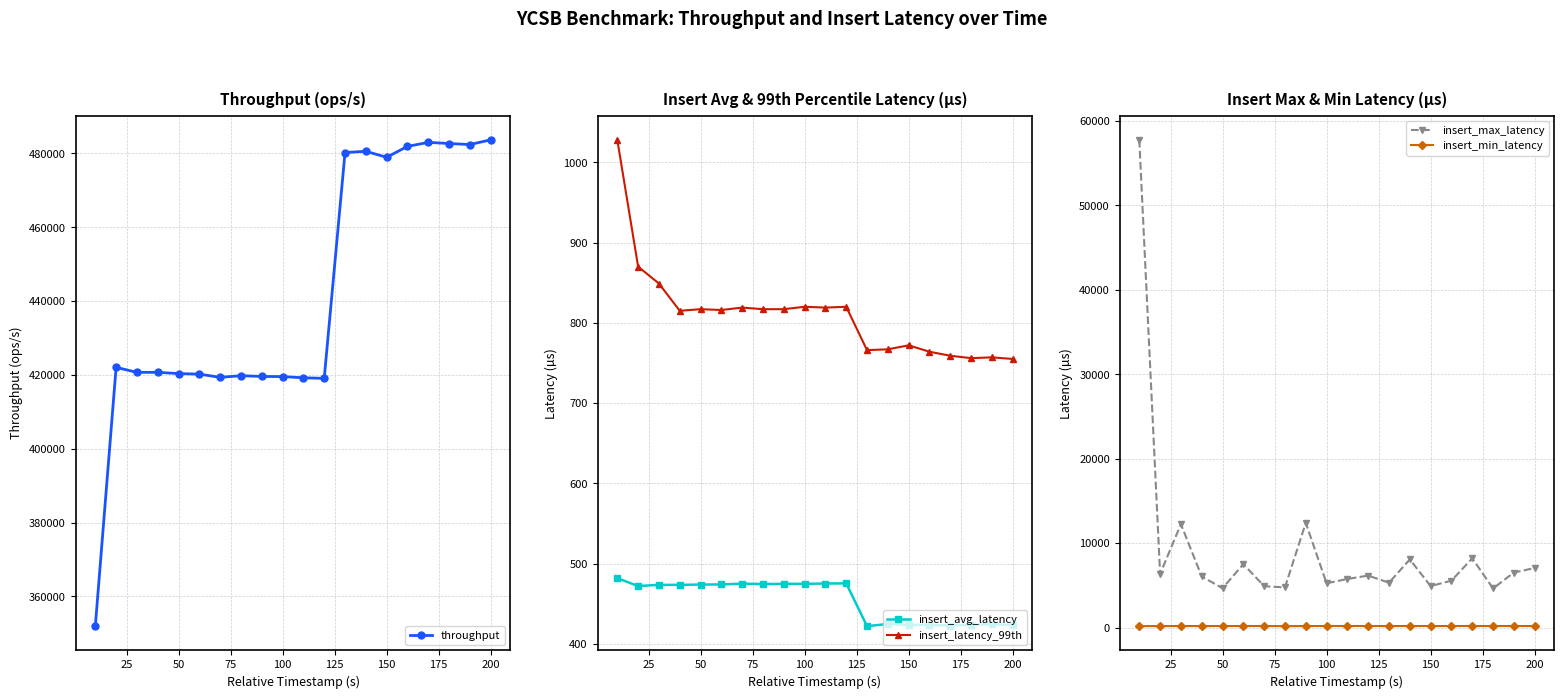

What is the difference between the maximum and minimum values in the insert_latency_99th series?

273.0